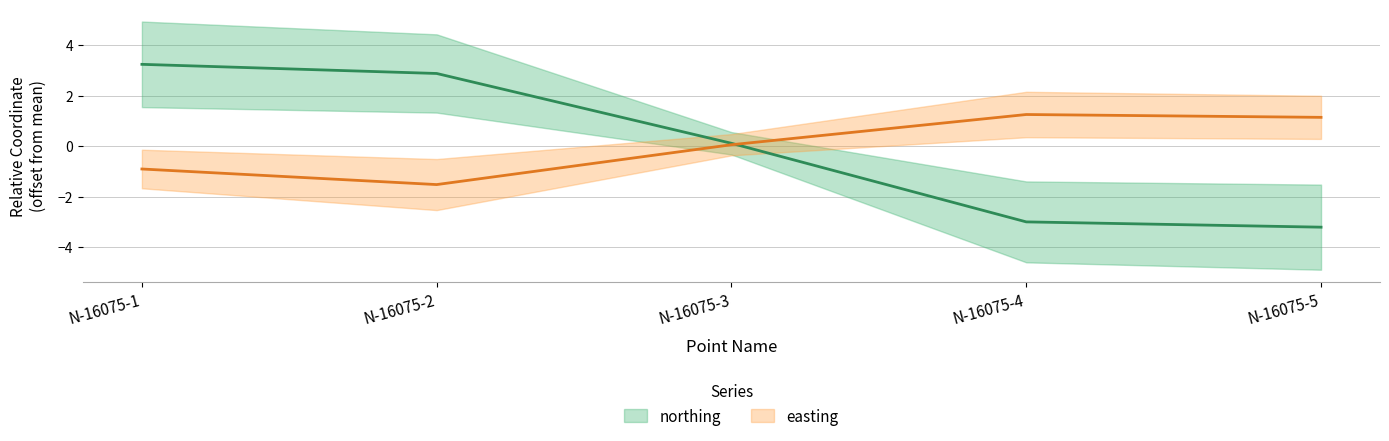

How many intersections are there between northing and easting?

1